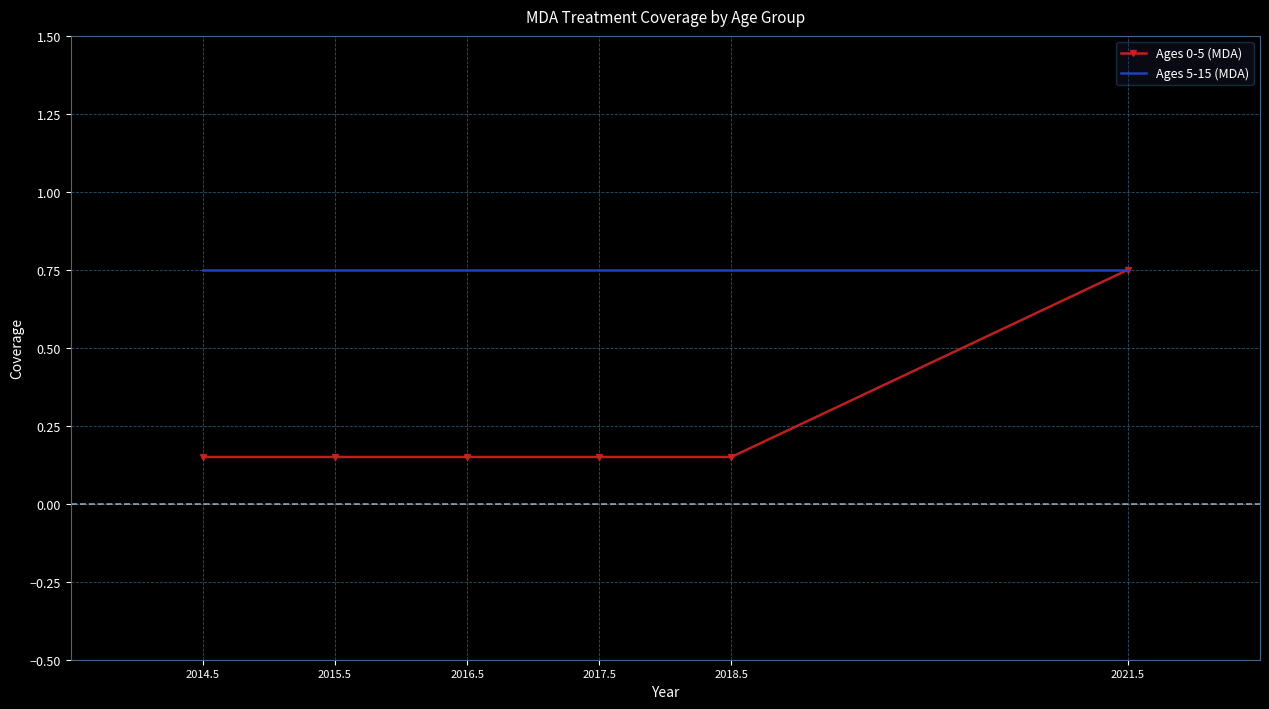

What is the sum of all Ages 0-5 (MDA) values?

1.5